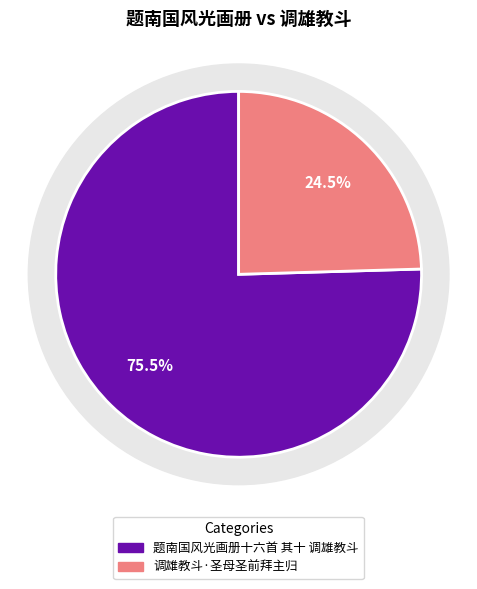

What is the change in value from 题南国风光画册十六首 其十 调雄教斗 to 调雄教斗·圣母圣前拜主归?

-558644